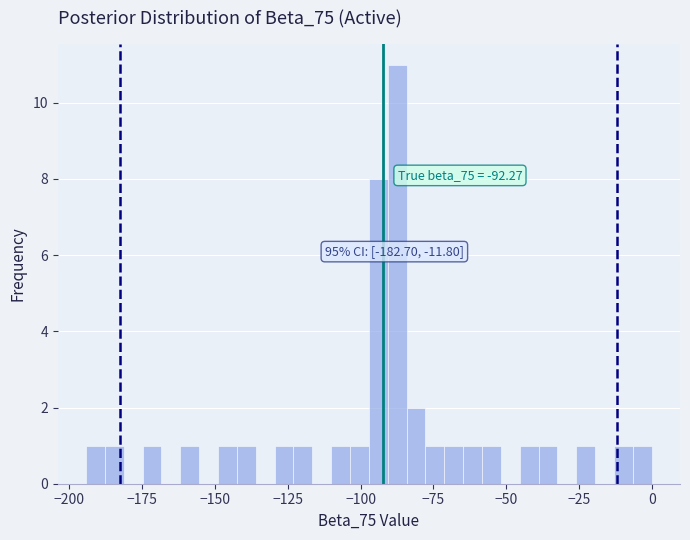

Read against the x-axis, roughly where is the centre of the tallest bar?

-85